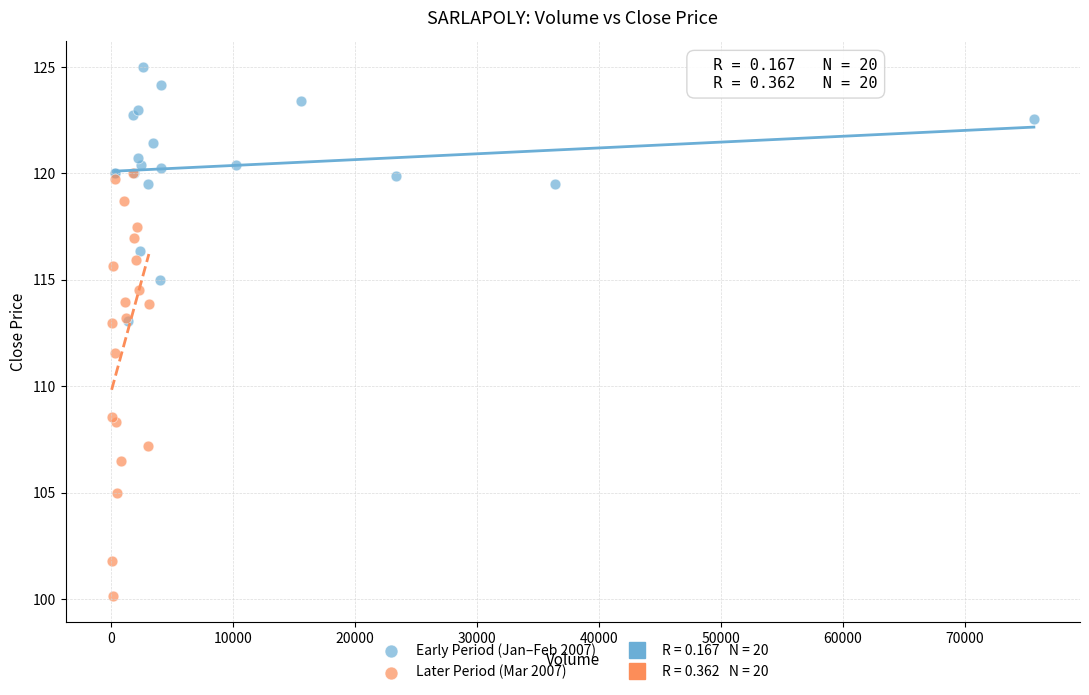

Which series reaches the minimum Y coordinate?

Later Period (Mar 2007)